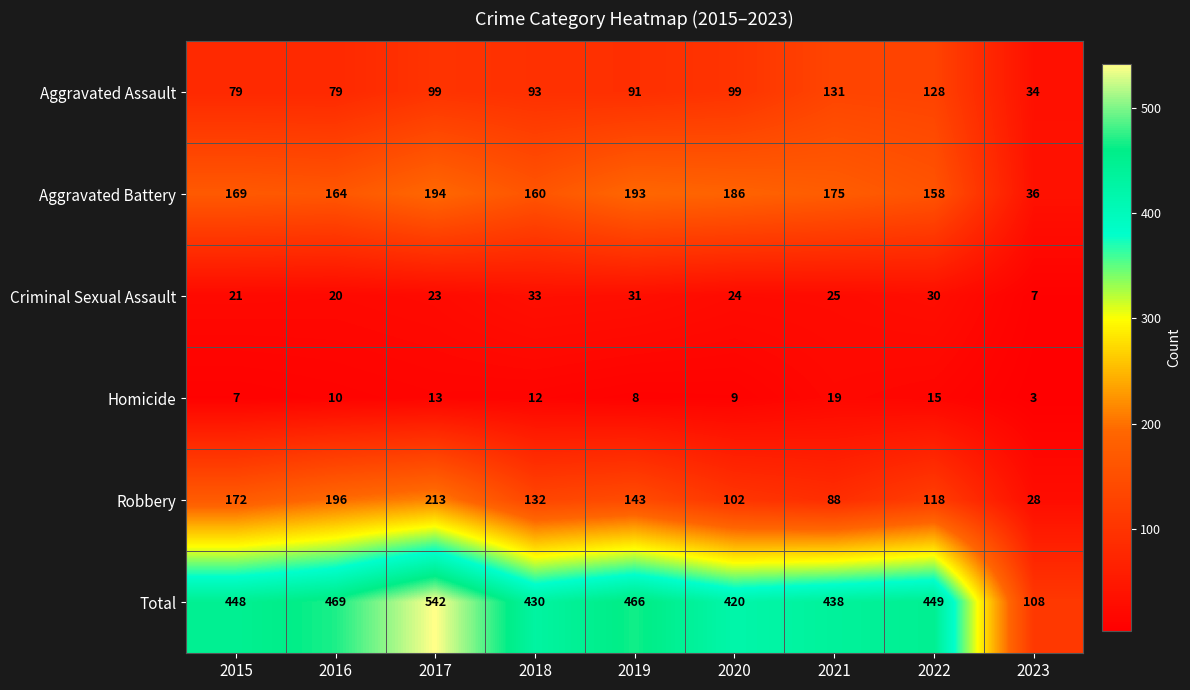

How many categories are shown in the chart?

9